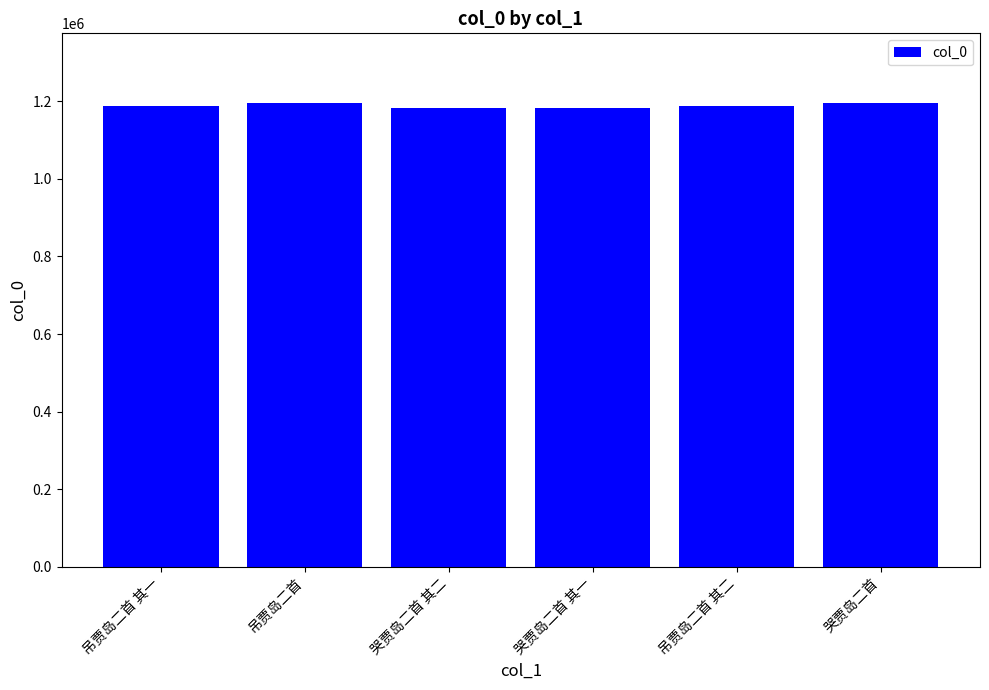

Approximately how many times larger is the value at 吊贾岛二首 compared to 哭贾岛二首 其二?

1.0